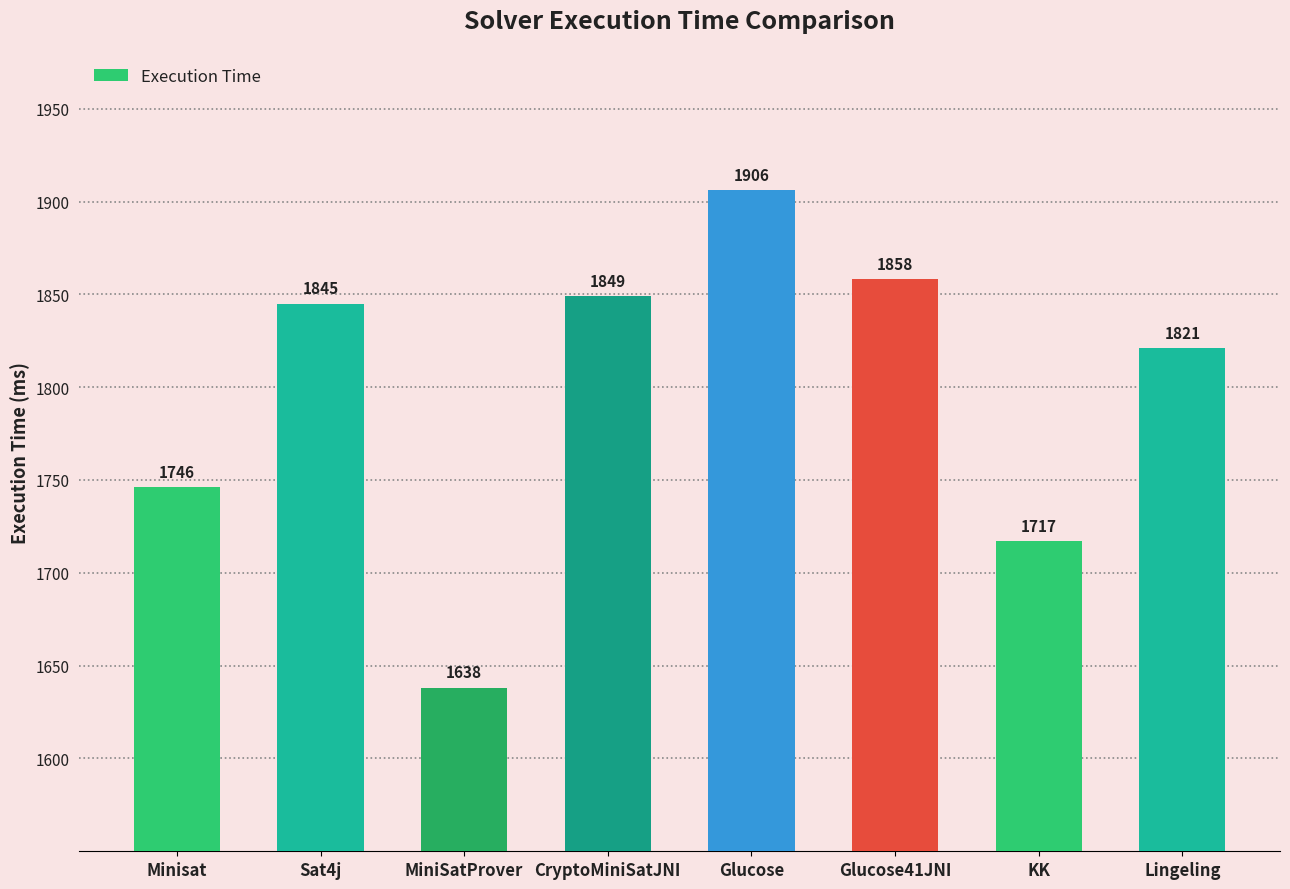

List the labels in order of value, largest first.

Glucose, Glucose41JNI, CryptoMiniSatJNI, Sat4j, Lingeling, Minisat, KK, MiniSatProver